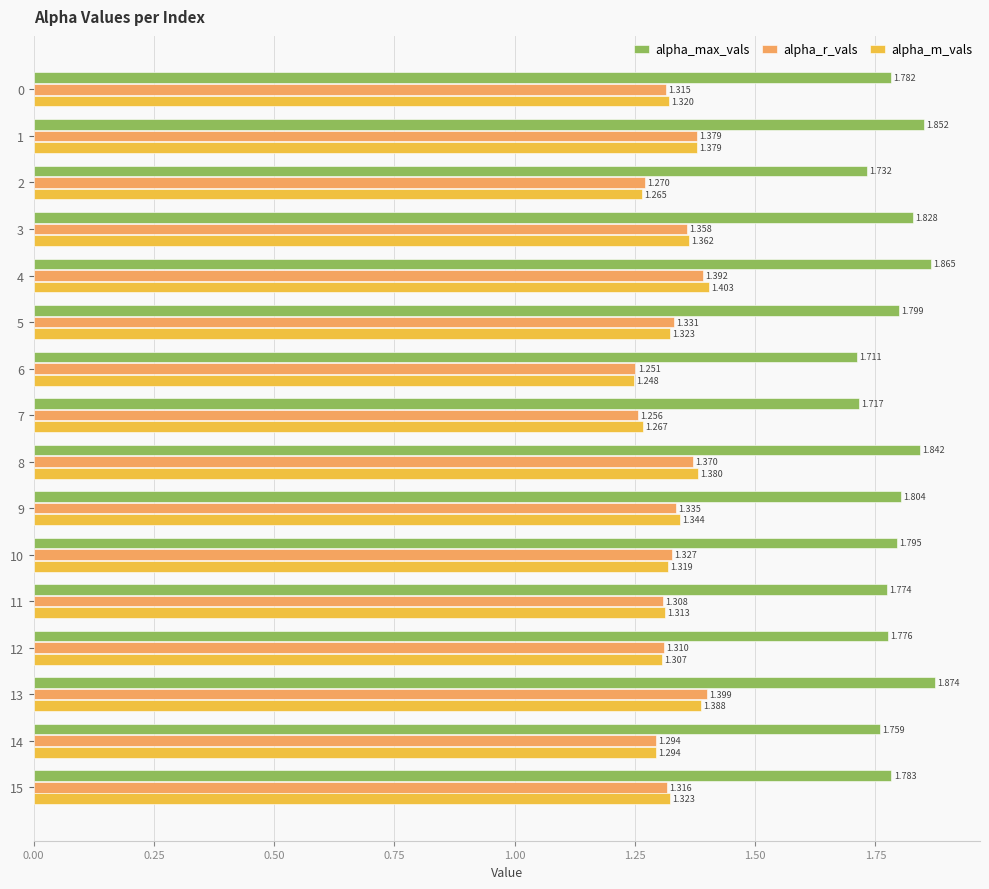

List the labels in order of alpha_r_vals value, largest first.

13, 4, 1, 8, 3, 9, 5, 10, 15, 0, 12, 11, 14, 2, 7, 6